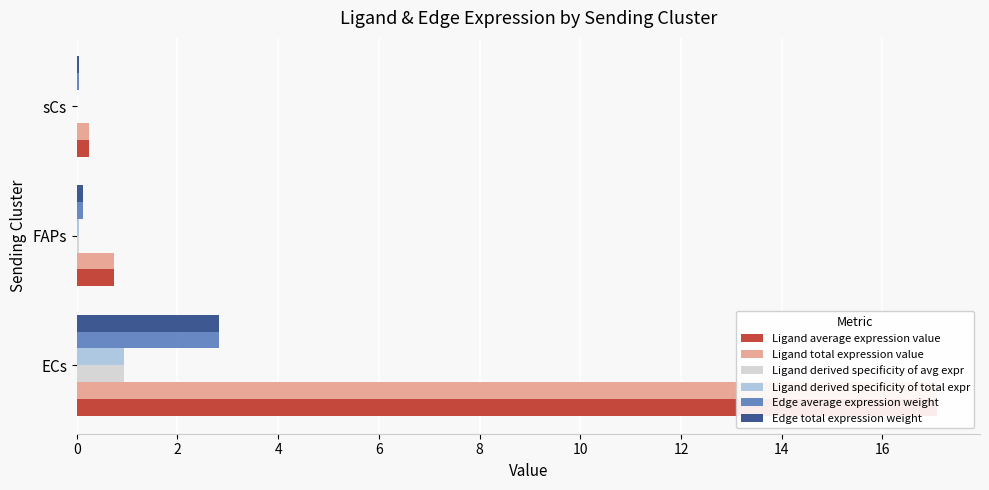

Which series has the largest total across all categories?

Ligand average expression value